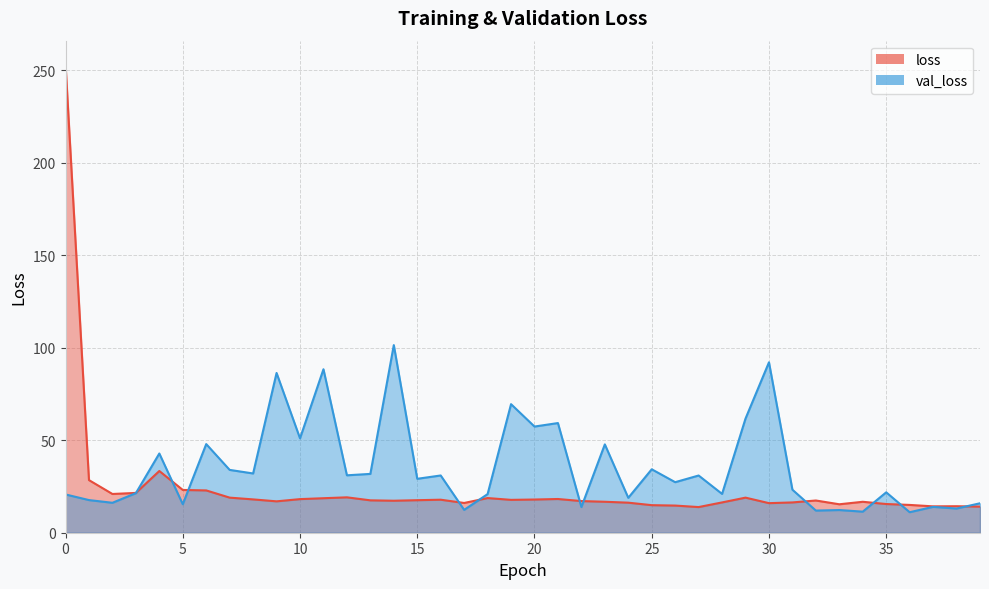

Rank the series by their maximum value, from highest to lowest.

loss, val_loss